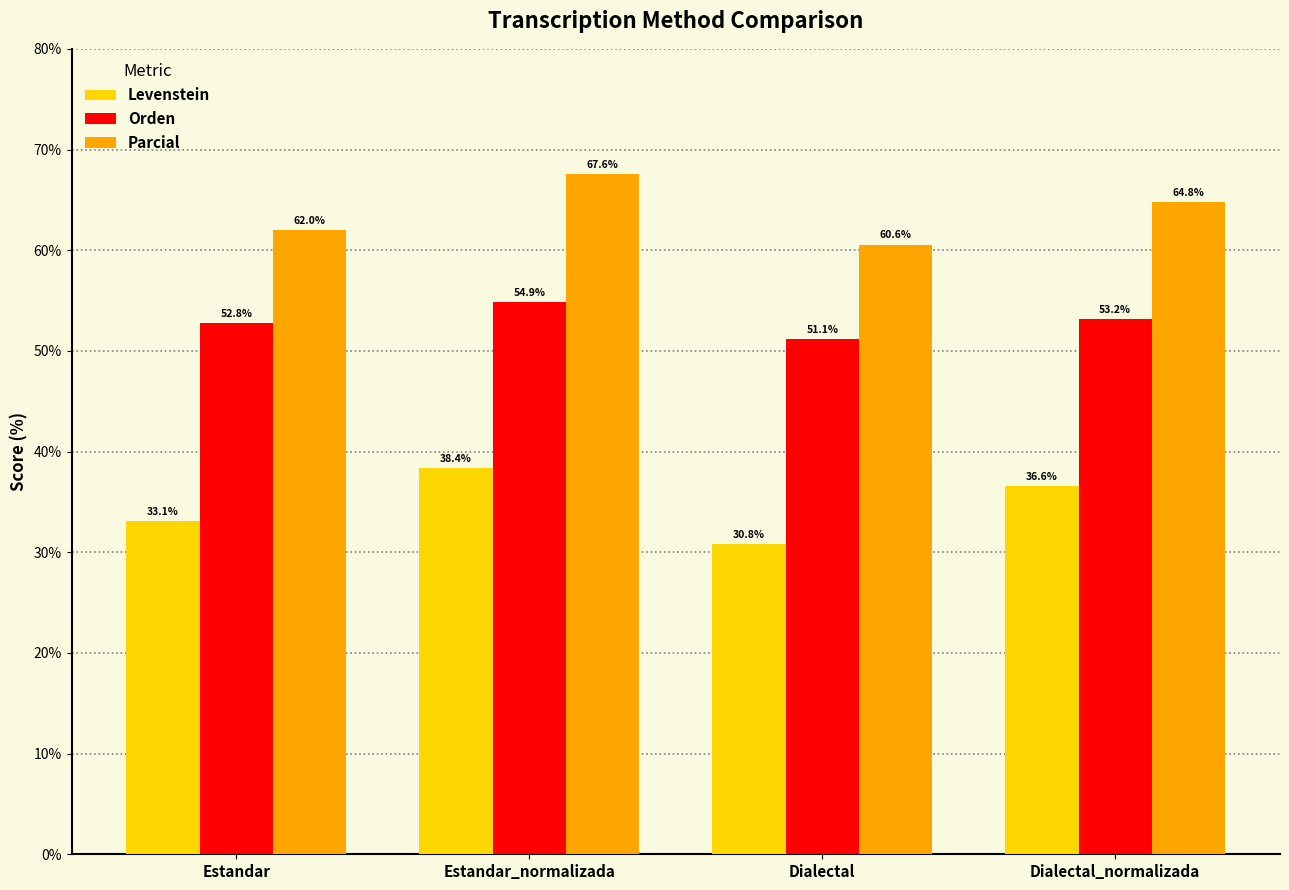

What is the value of the Levenstein bar at the 2nd from the left?

38.4